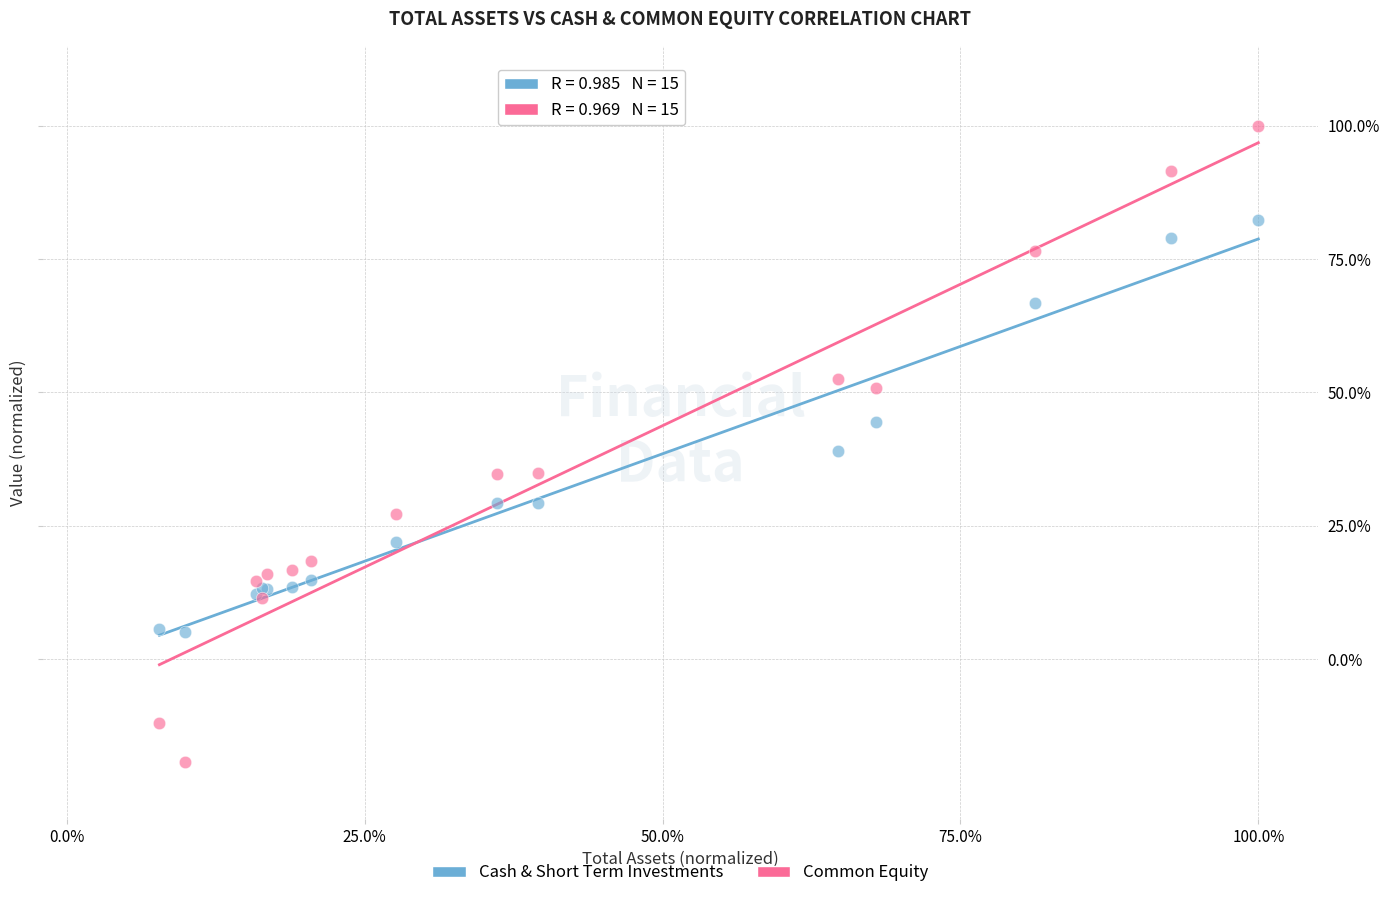

What are all the series names shown in the legend?

Cash & Short Term Investments, Common Equity